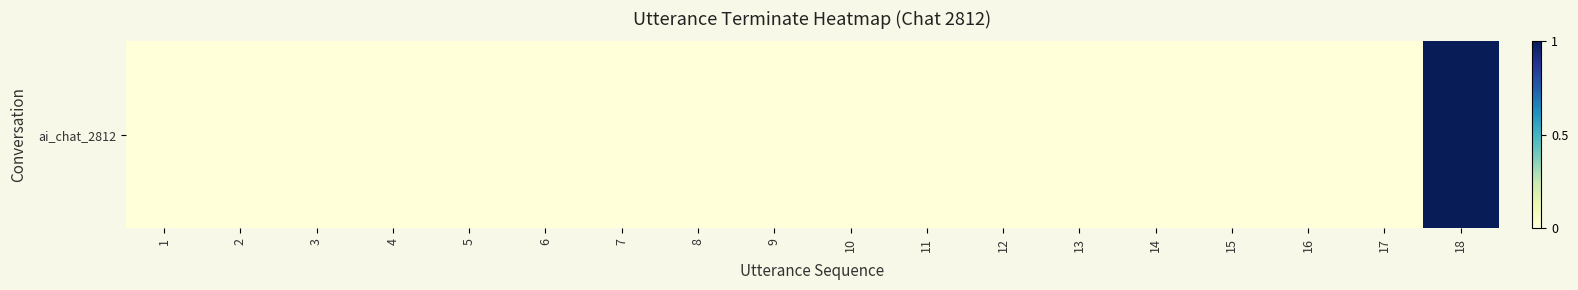

What is the sum of all values?

1